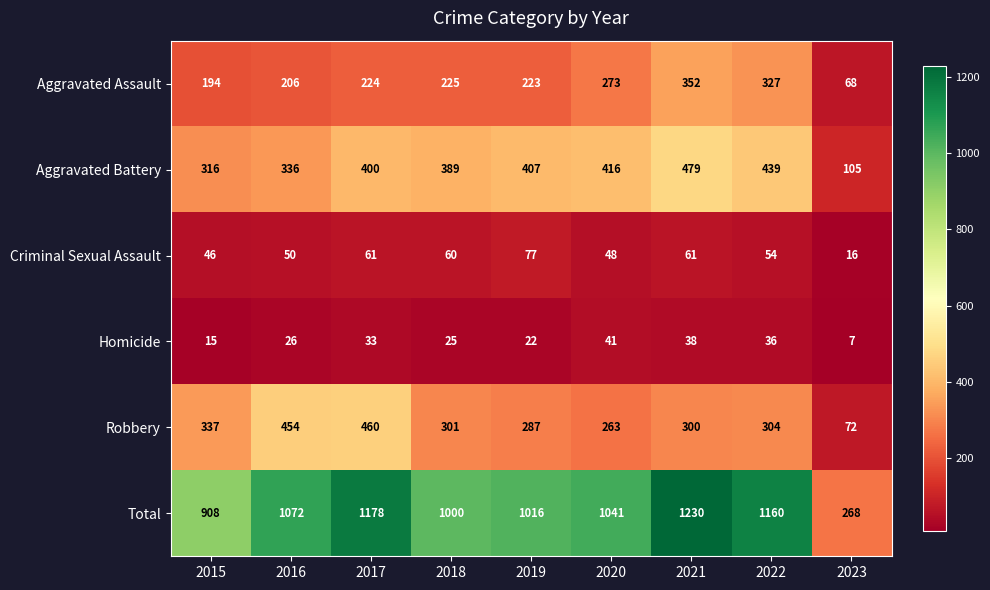

At which label is Criminal Sexual Assault closest to 46?

2015